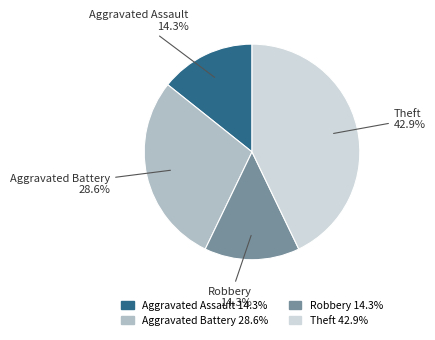

Is there any slice that represents more than half of the pie?

No